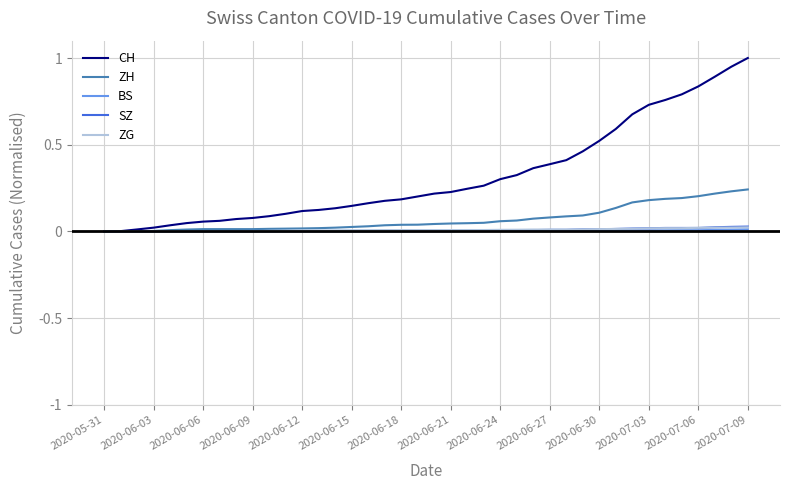

Which series has the largest total across all categories?

CH